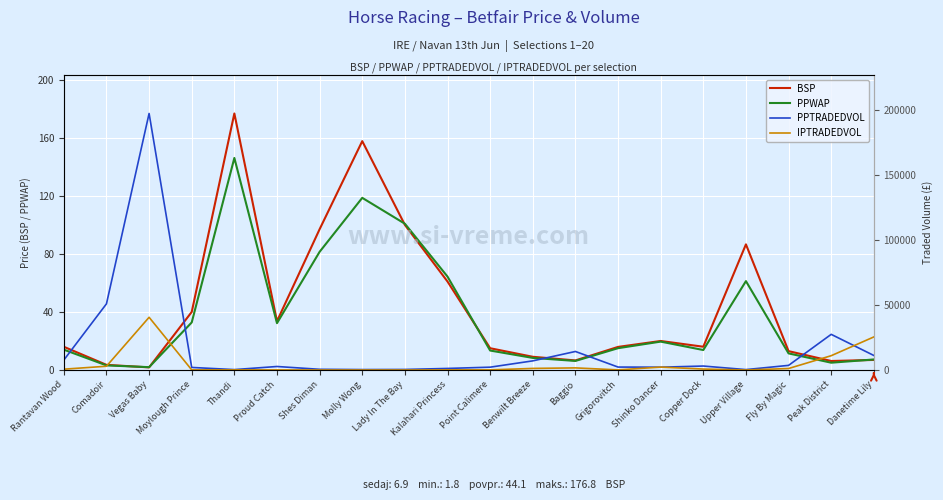

Where is IPTRADEDVOL nearest to the value 20266?

Danetime Lily